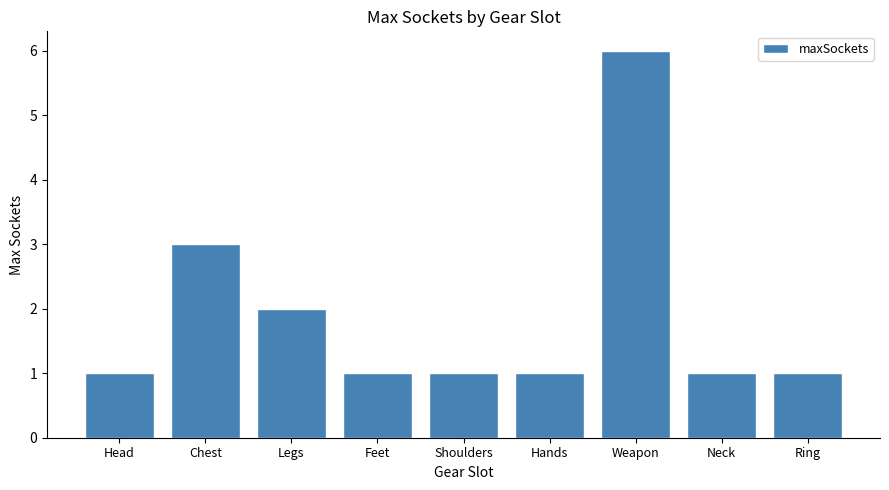

Count the values in the range 1 to 2.

7